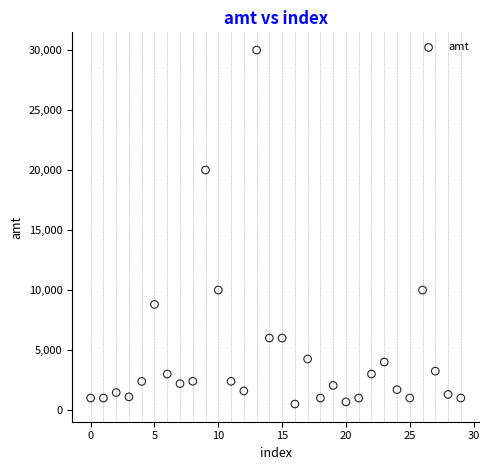

What is the range of Y values (max minus min)?

29498.0